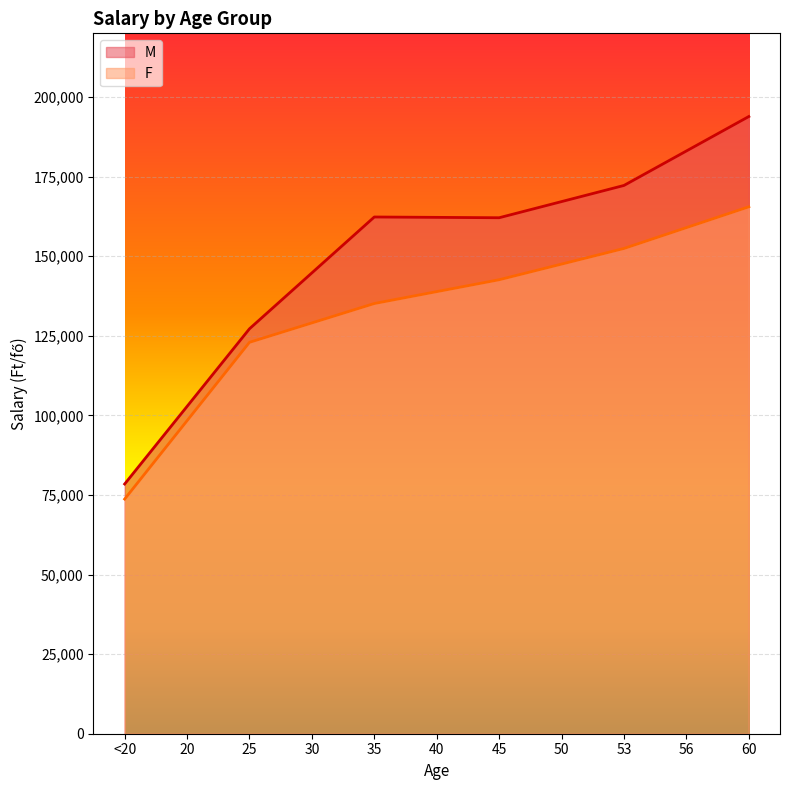

Between 20 and 35, which series saw the biggest shift?

M